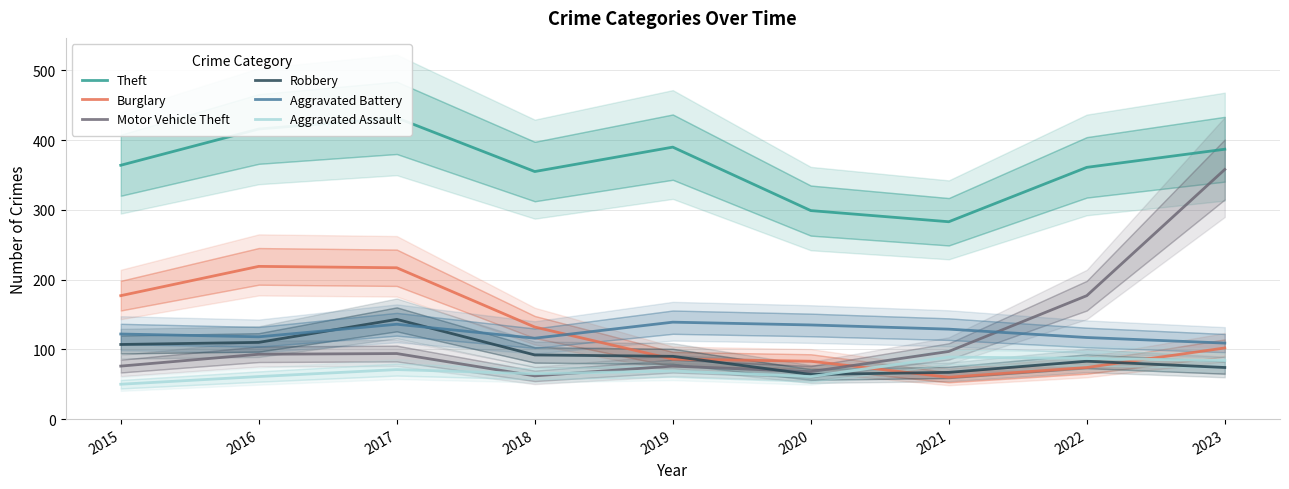

Reading left to right, extract all data points from this chart.

Theft: 2015=364	2016=416	2017=432	2018=355	2019=390	2020=299	2021=283	2022=361	2023=387
Burglary: 2015=177	2016=219	2017=217	2018=132	2019=86	2020=83	2021=60	2022=74	2023=102
Motor Vehicle Theft: 2015=76	2016=93	2017=94	2018=62	2019=76	2020=68	2021=97	2022=177	2023=358
Robbery: 2015=107	2016=110	2017=143	2018=92	2019=90	2020=64	2021=67	2022=83	2023=74
Aggravated Battery: 2015=122	2016=118	2017=136	2018=116	2019=139	2020=135	2021=129	2022=117	2023=109
Aggravated Assault: 2015=50	2016=61	2017=71	2018=65	2019=69	2020=61	2021=89	2022=87	2023=84